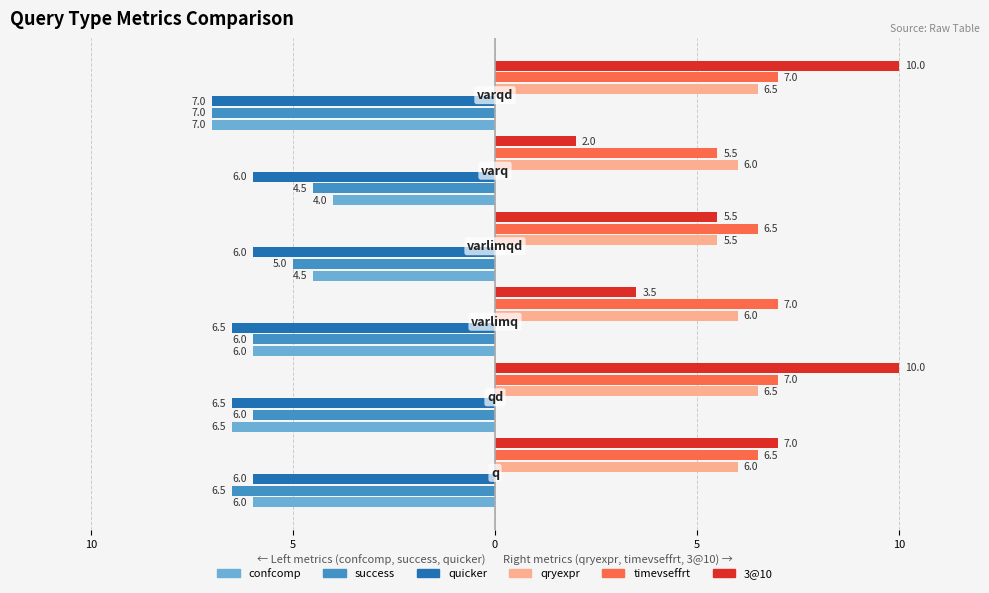

What are all the series names shown in the legend?

confcomp, success, quicker, qryexpr, timevseffrt, 3@10